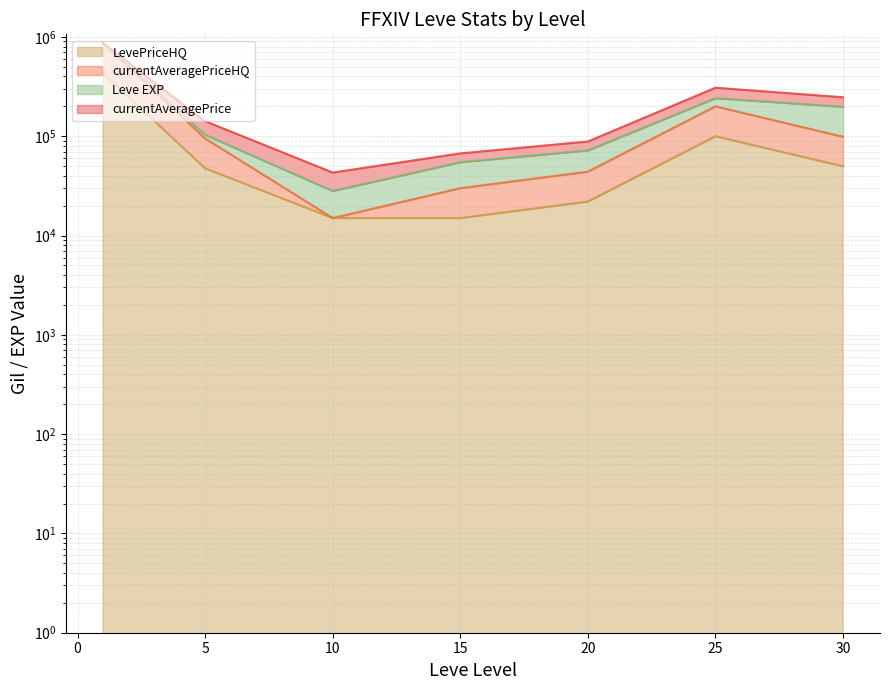

Between 5 and 30, which series saw the biggest shift?

currentAveragePriceHQ